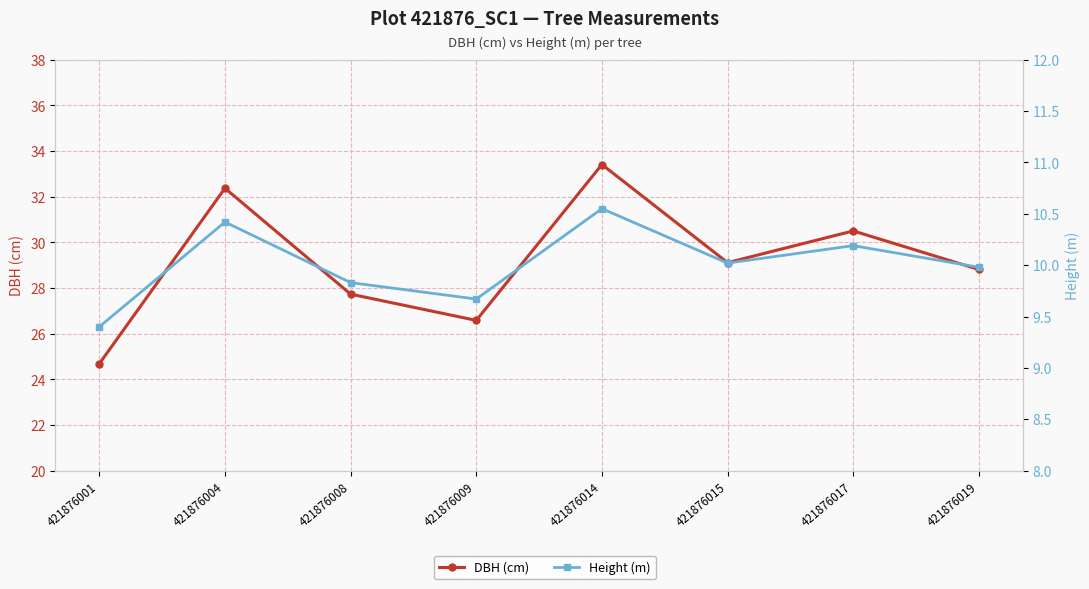

Does the chart display data point markers on the line(s)?

Yes